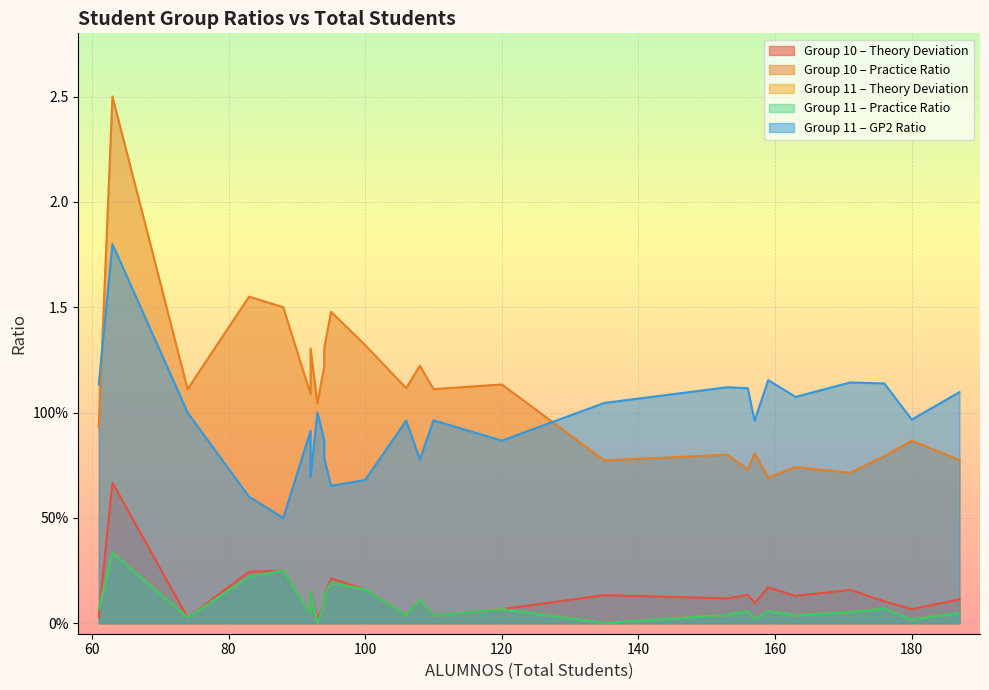

Which category has the lowest value across all series?

93